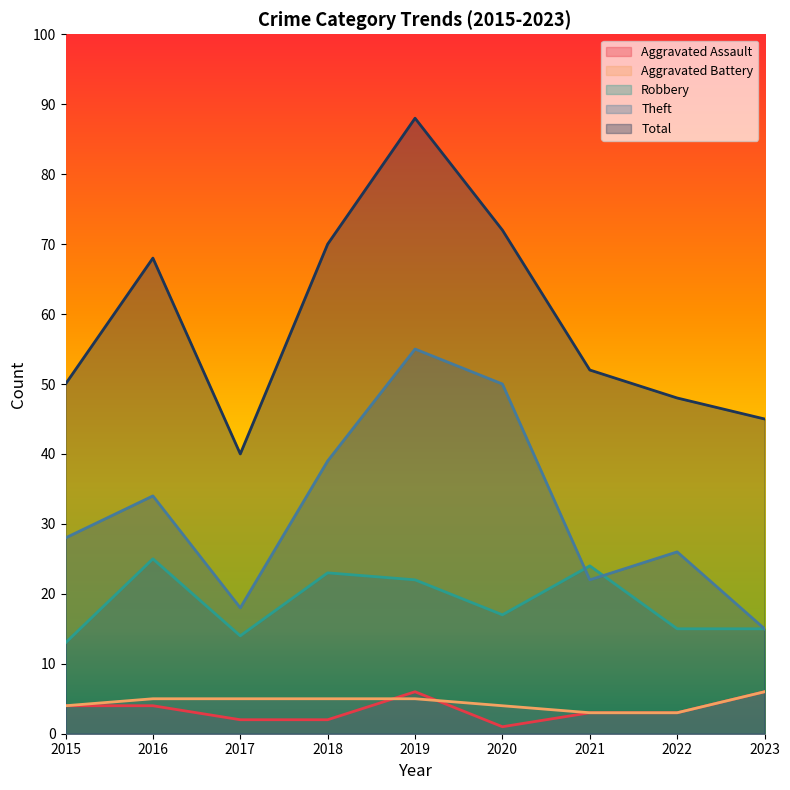

List the series in order of their peak value, lowest first.

Aggravated Assault, Aggravated Battery, Robbery, Theft, Total